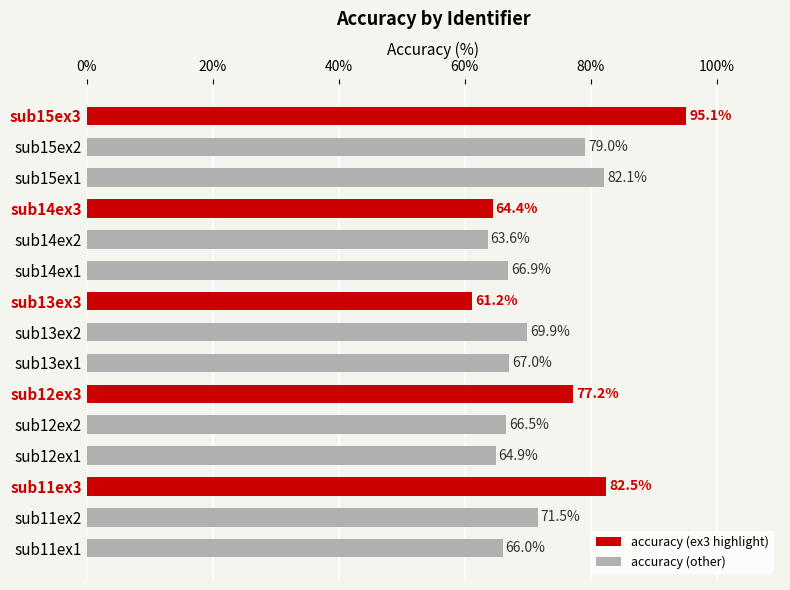

Rank the categories by value from highest to lowest.

sub15ex3, sub11ex3, sub15ex1, sub15ex2, sub12ex3, sub11ex2, sub13ex2, sub13ex1, sub14ex1, sub12ex2, sub11ex1, sub12ex1, sub14ex3, sub14ex2, sub13ex3